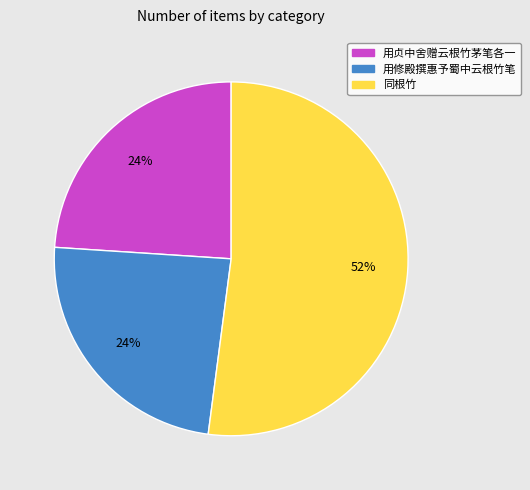

Which slice is the largest?

同根竹